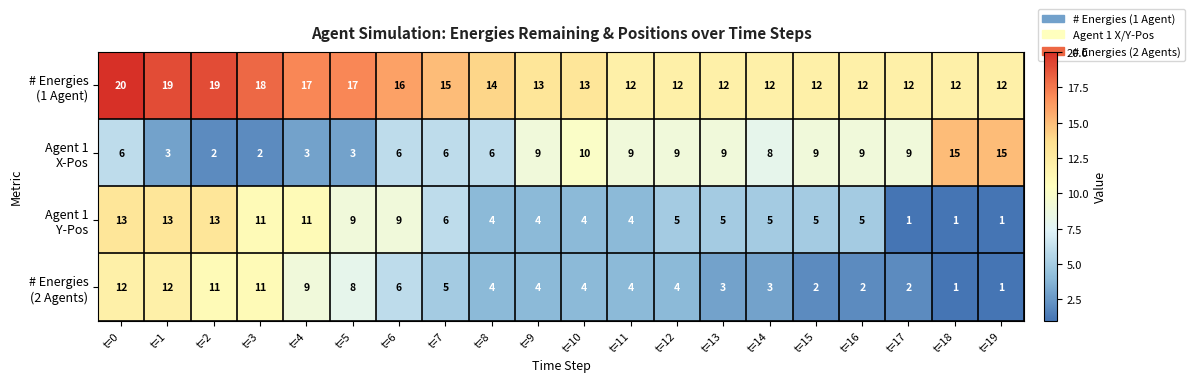

What is the total value across all series at t=1?

47